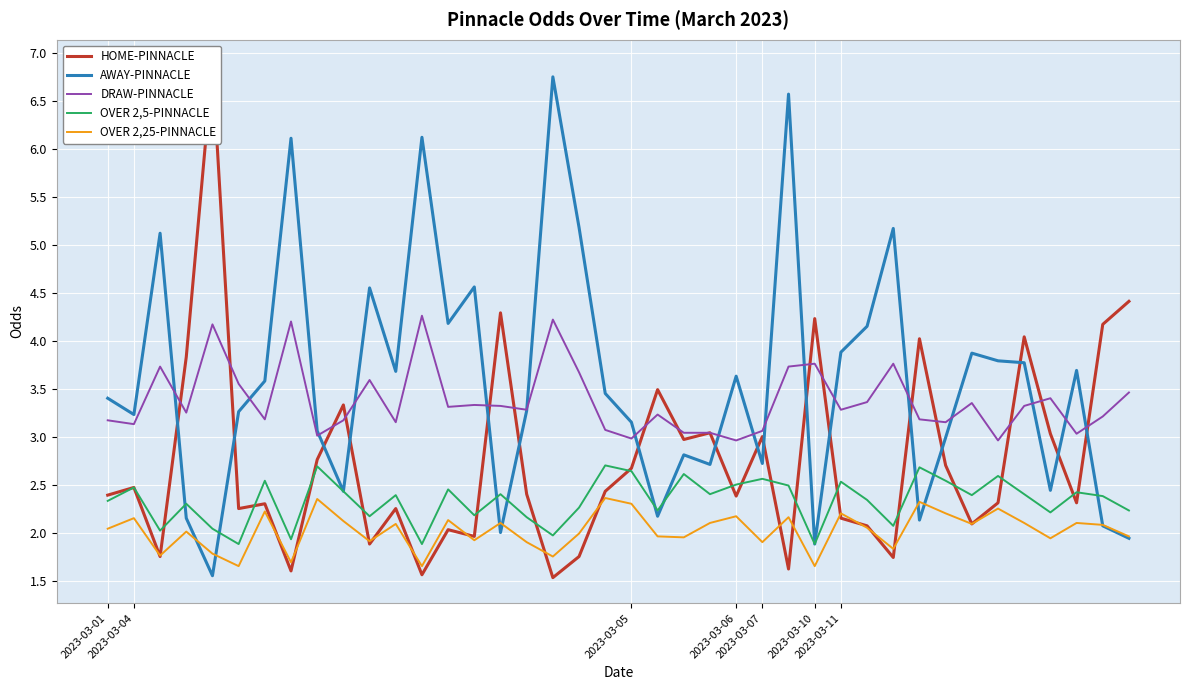

What is the label of the 18th point from the left?

17